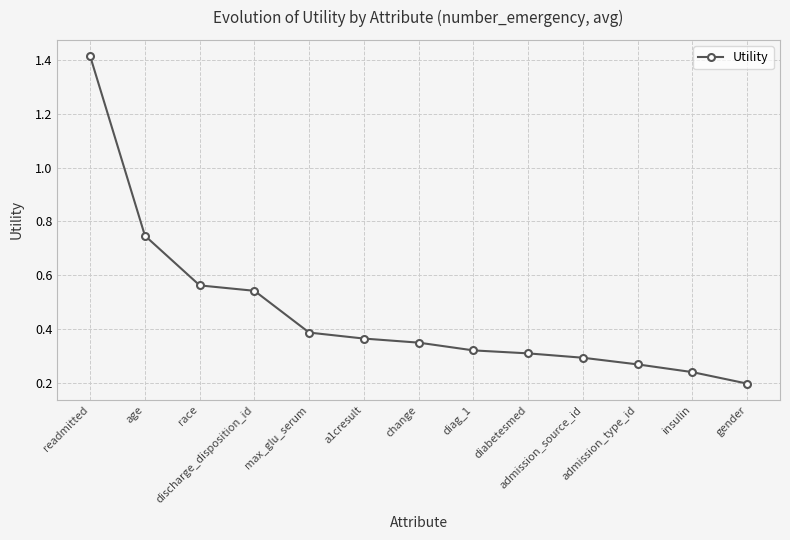

Rank the categories by value from highest to lowest.

readmitted, age, race, discharge_disposition_id, max_glu_serum, a1cresult, change, diag_1, diabetesmed, admission_source_id, admission_type_id, insulin, gender